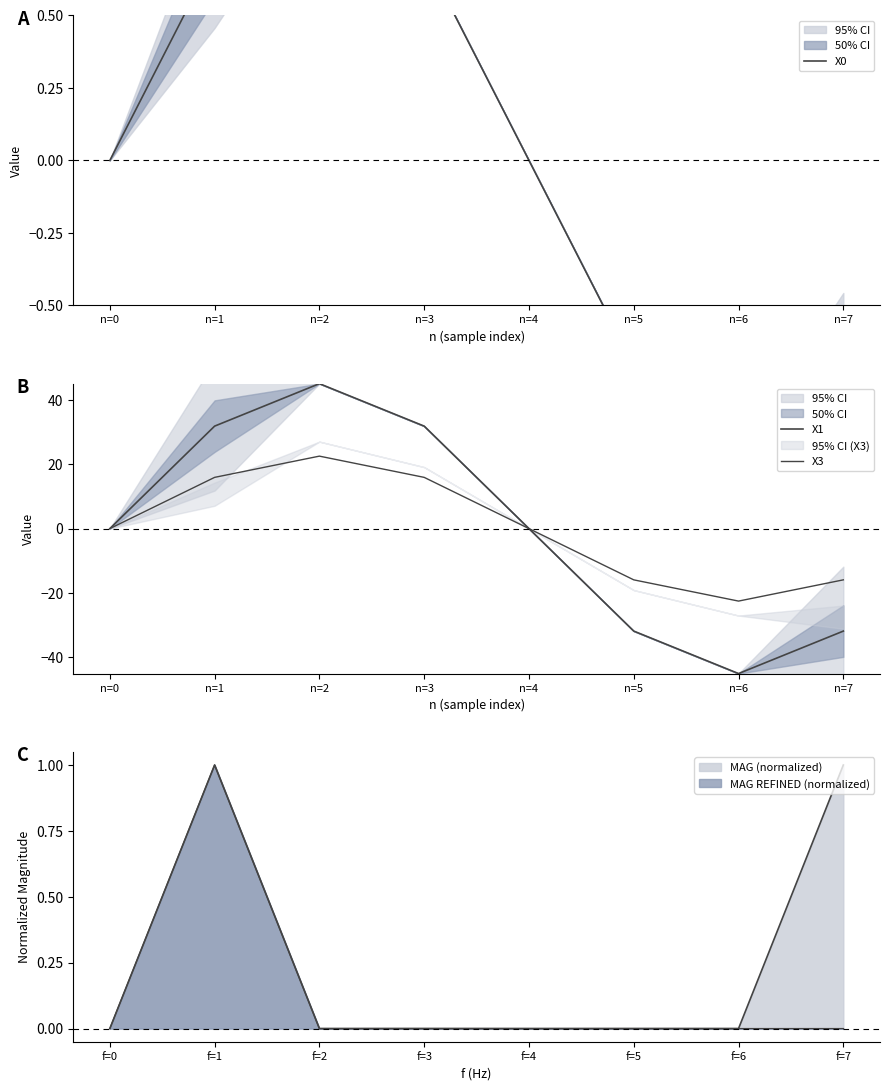

True or false: X0 and X1 cross at least once.

False